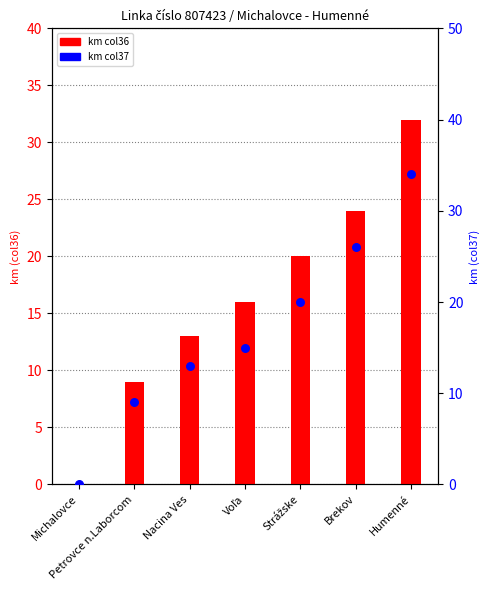

Which series has the largest Y range (max minus min)?

km col37